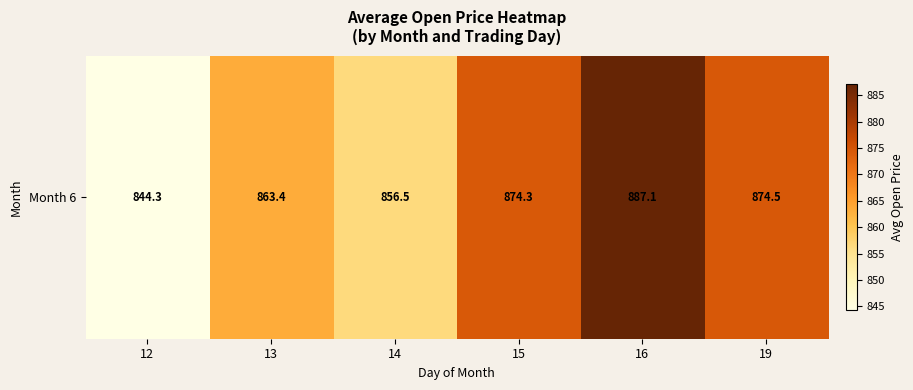

Reading left to right, what are all the values shown in this chart?

12=844.3	13=863.4	14=856.5	15=874.3	16=887.1	19=874.5